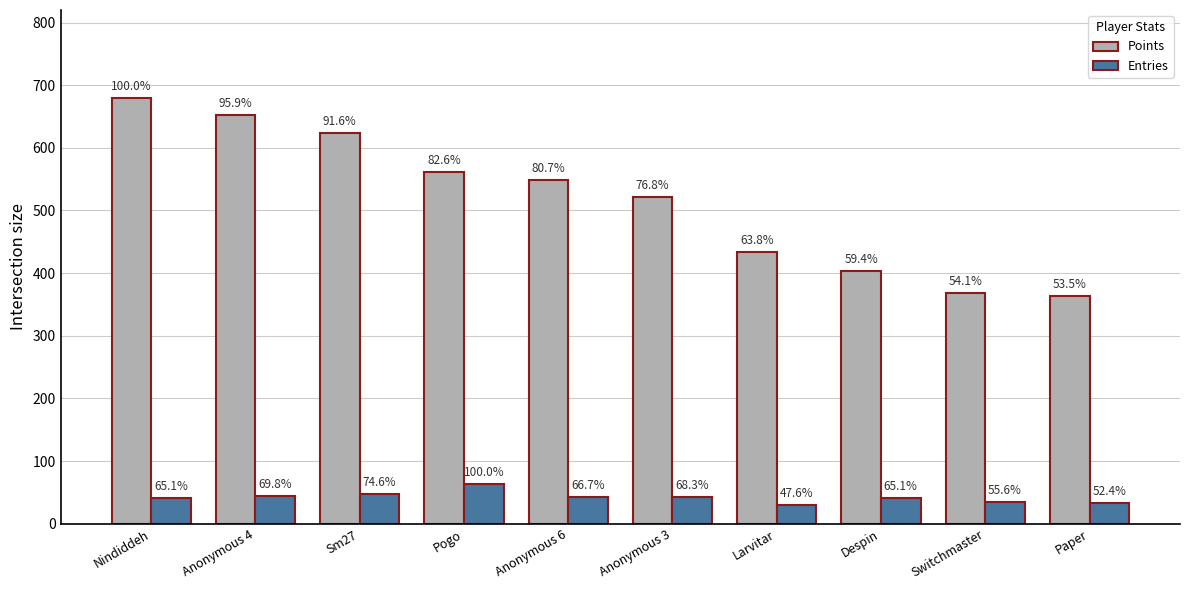

At which category is the sum across all series the highest?

Nindiddeh